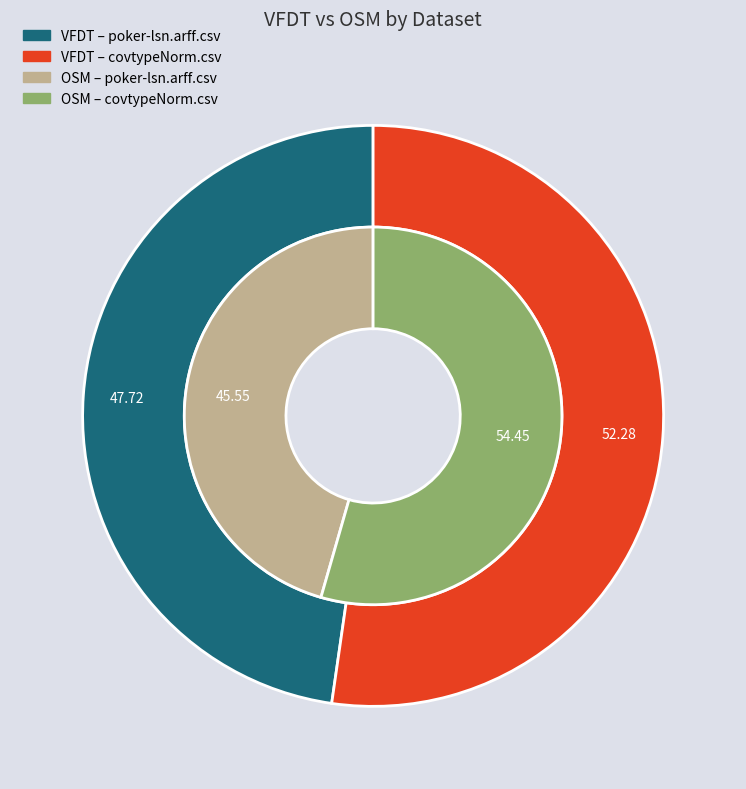

Is it true that covtypeNorm.csv is 54% of the pie?

True